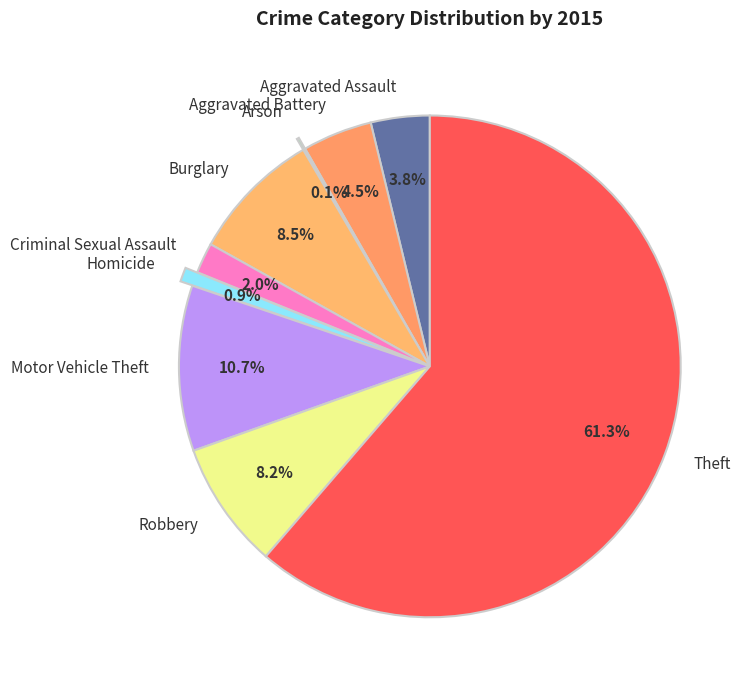

What is the ratio of the value at Burglary to the value at Robbery?

1.0